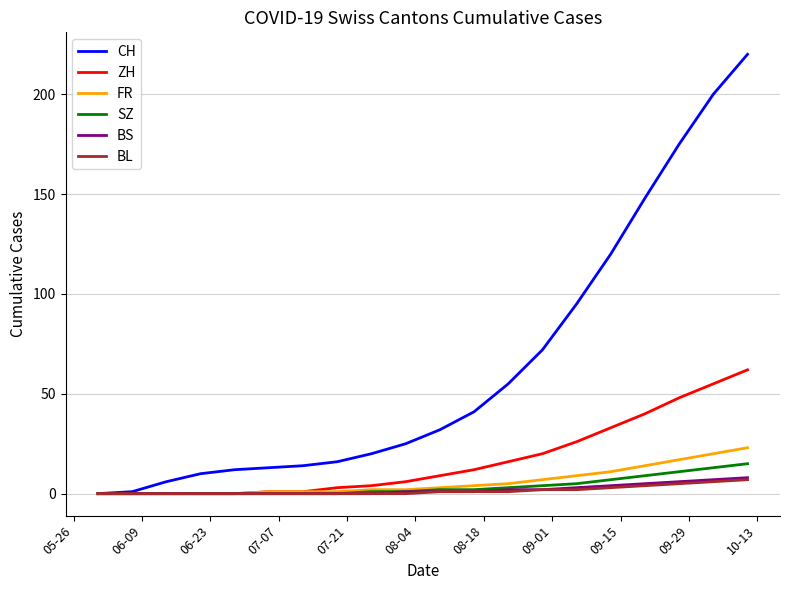

What is the highest value of the ZH series?

62